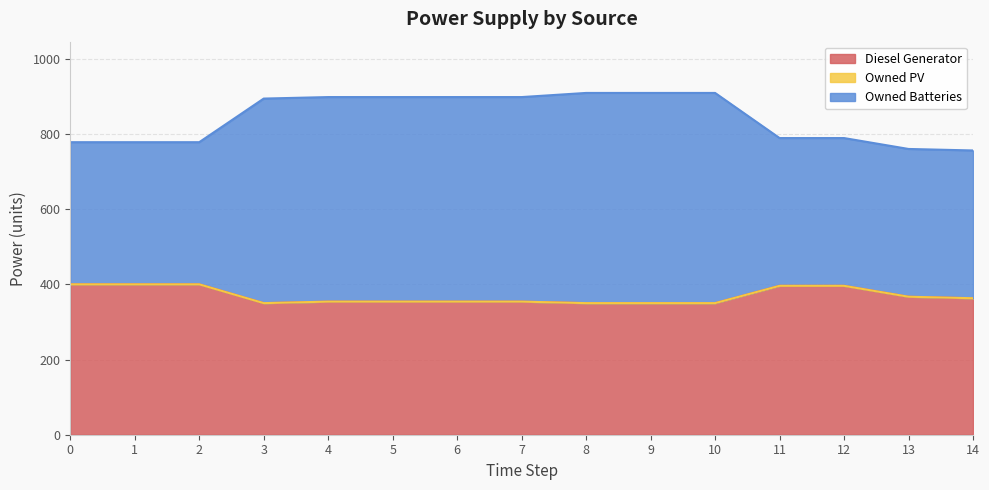

True or false: Diesel Generator has more than 1 points higher than both neighbors.

False